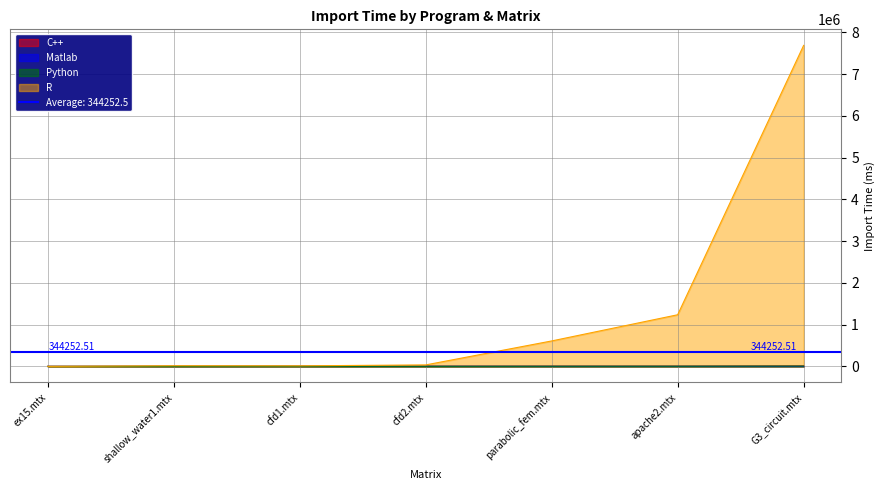

What are all the series names shown in the legend?

C++, Matlab, Python, R